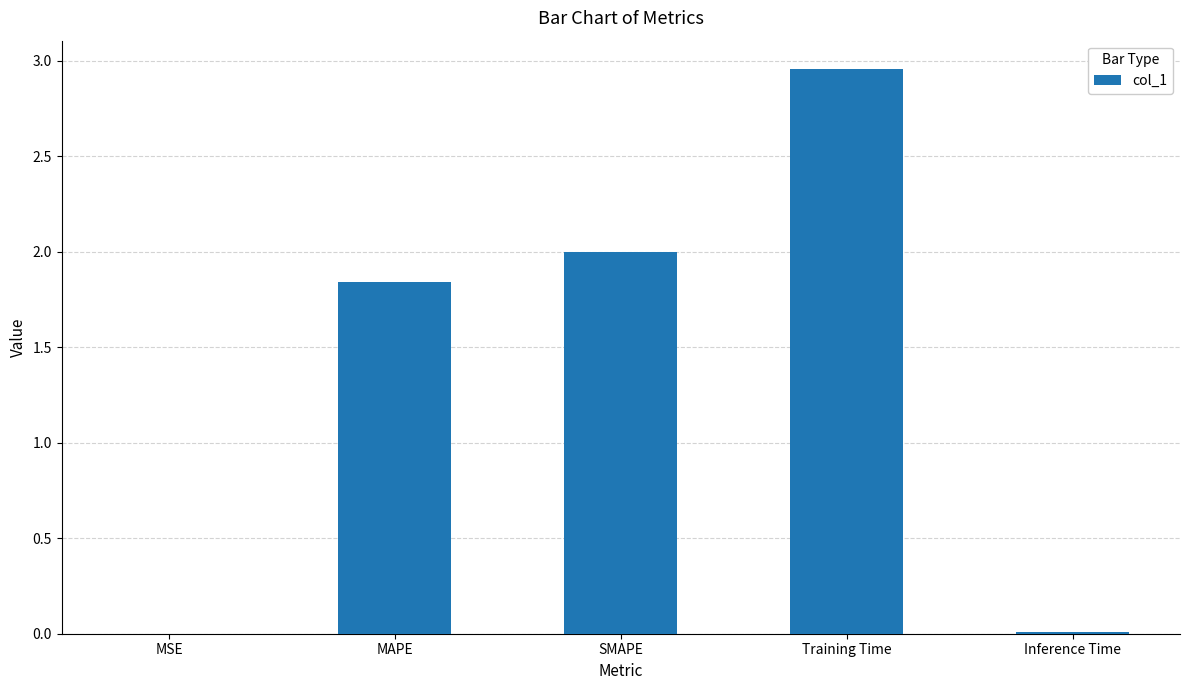

True or false: the data shows 2.0 at SMAPE.

True